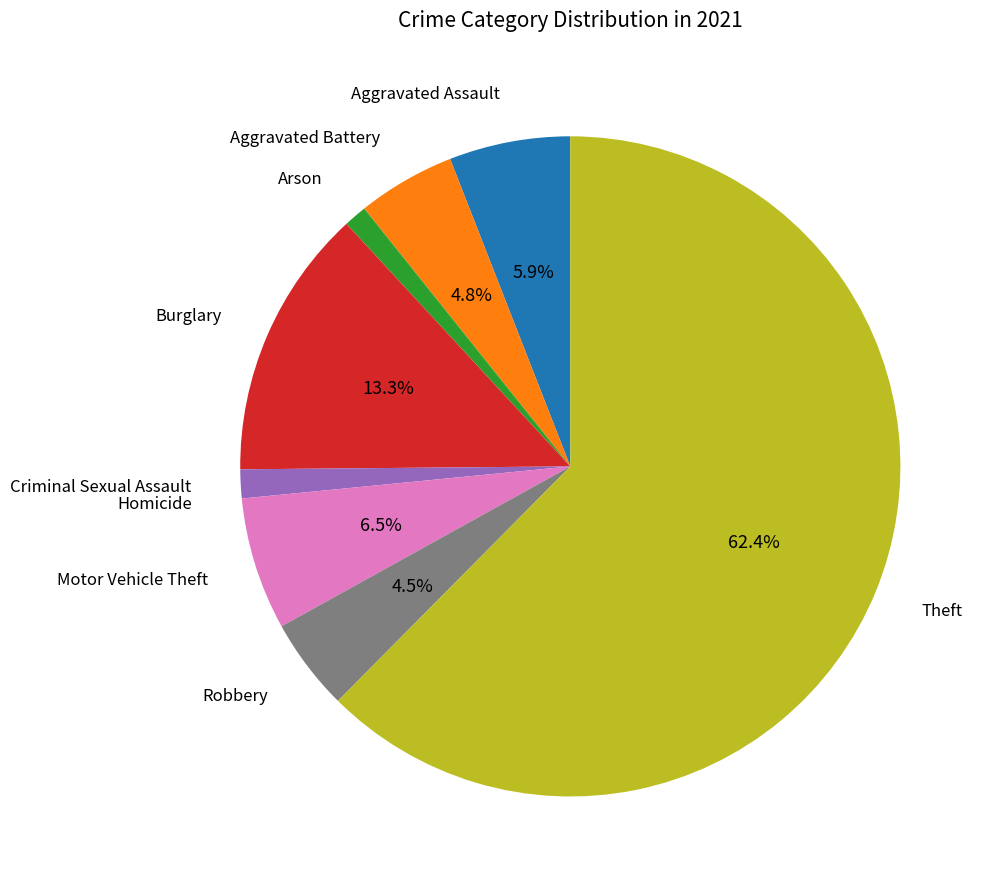

Is there a majority slice in this chart?

Yes